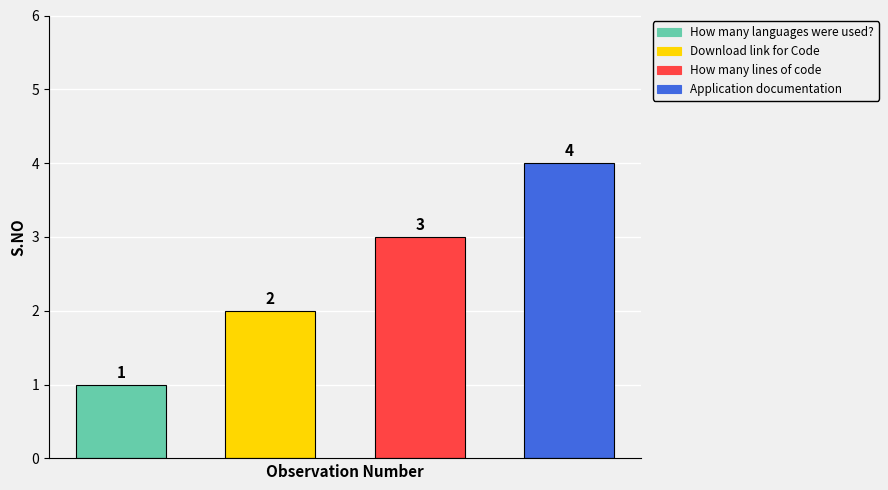

Reading right to left, transcribe all the data shown in this chart.

Application documentation=4	How many lines of code=3	Download link for Code=2	How many languages were used?=1